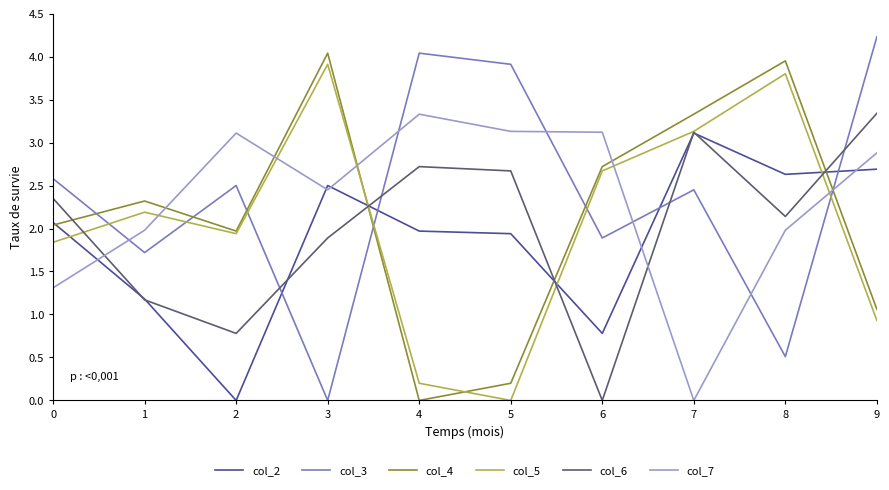

What is the difference between the maximum and minimum values in the col_5 series?

3.9